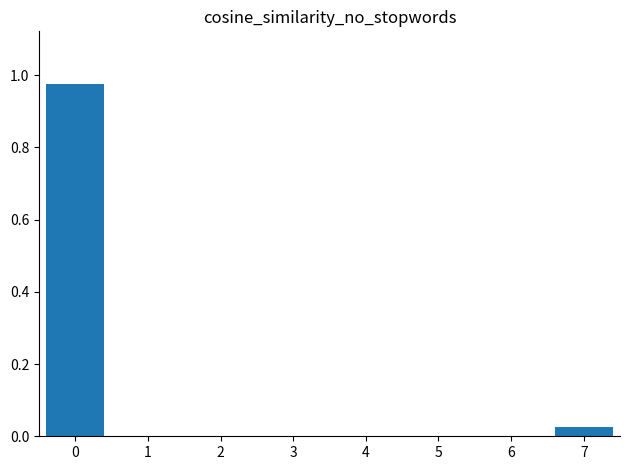

True or false: the data shows 0.0 at 6.

True